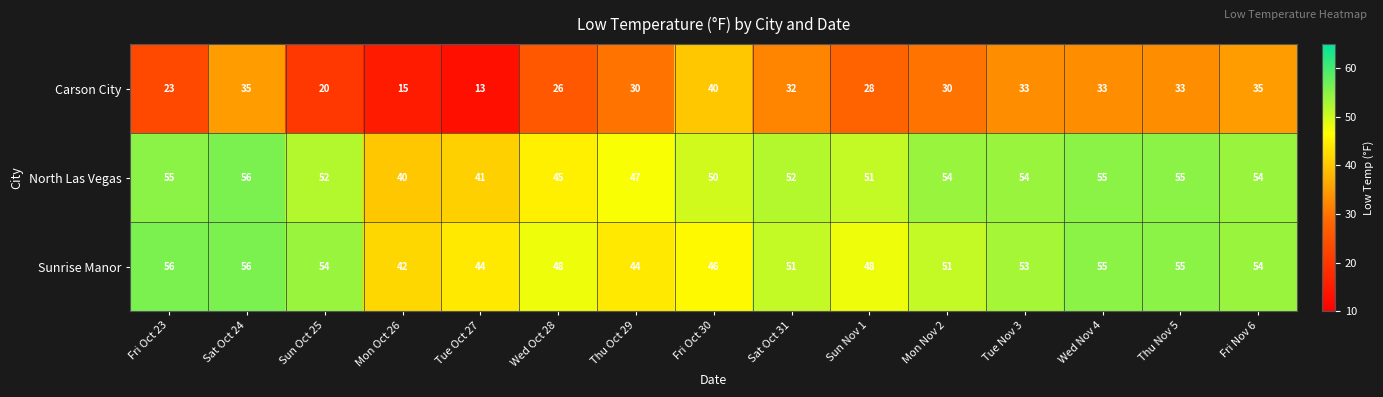

What is the minimum value for Sunrise Manor?

42